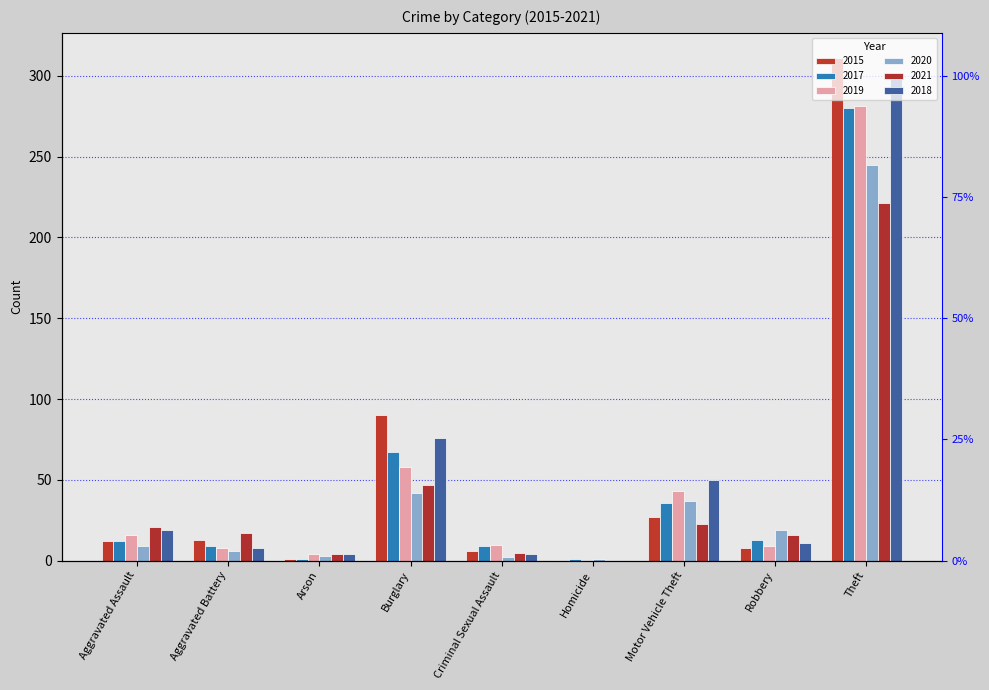

What is the difference between the 2019 values at Theft and Motor Vehicle Theft?

238